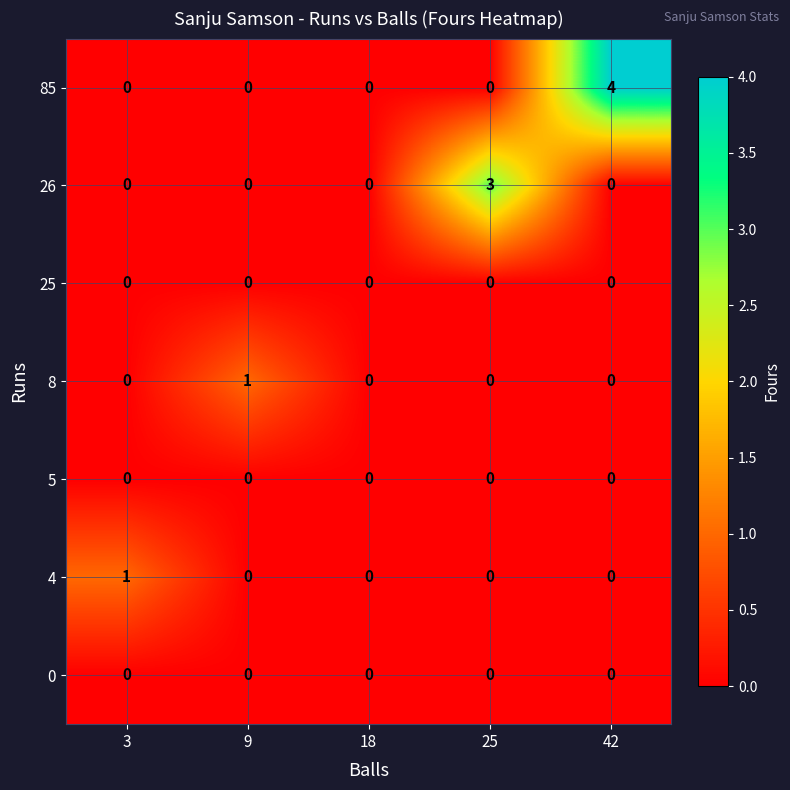

The value of 5 at 25 is 0. True or false?

True